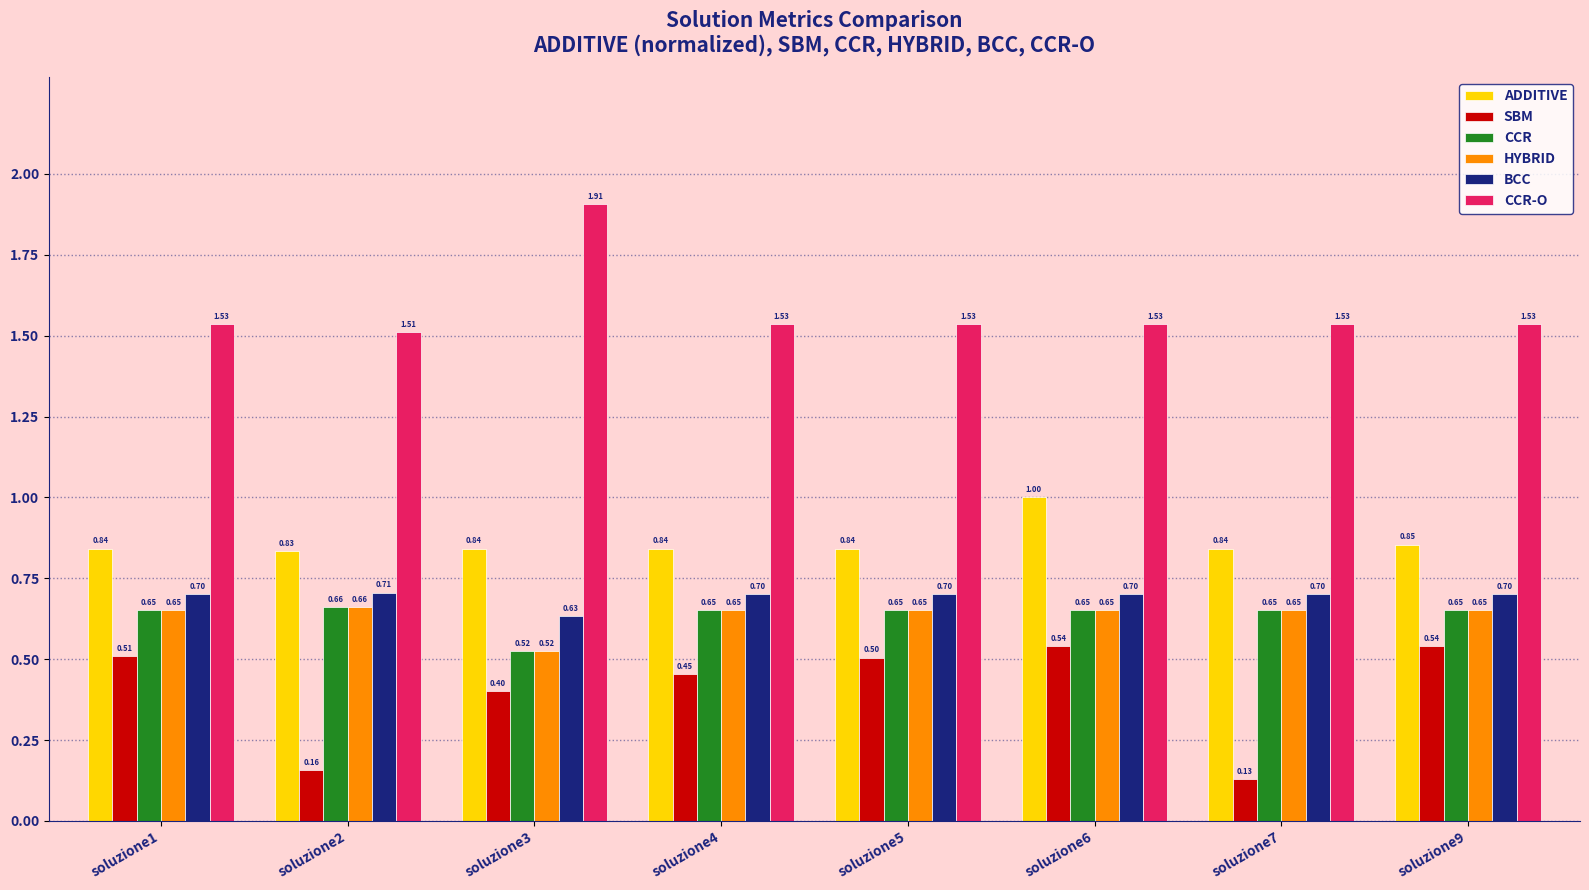

Is the value of CCR at soluzione1 greater than the value of SBM at soluzione5?

Yes